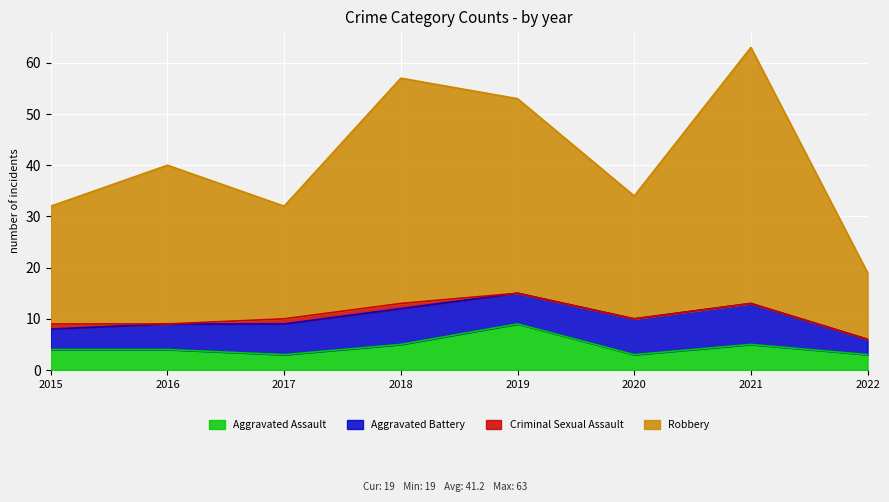

Where is Aggravated Assault nearest to the value 6?

2018